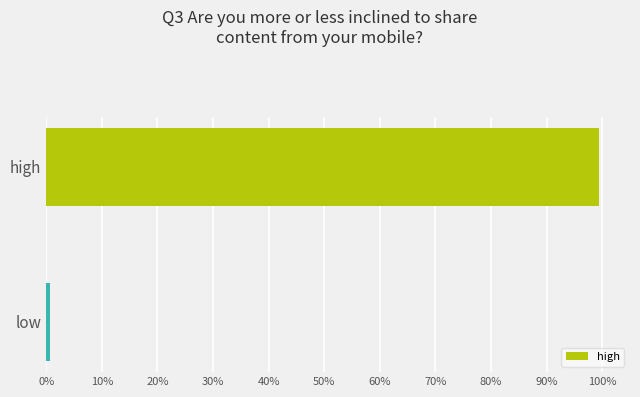

Rank the categories by value from highest to lowest.

high, low